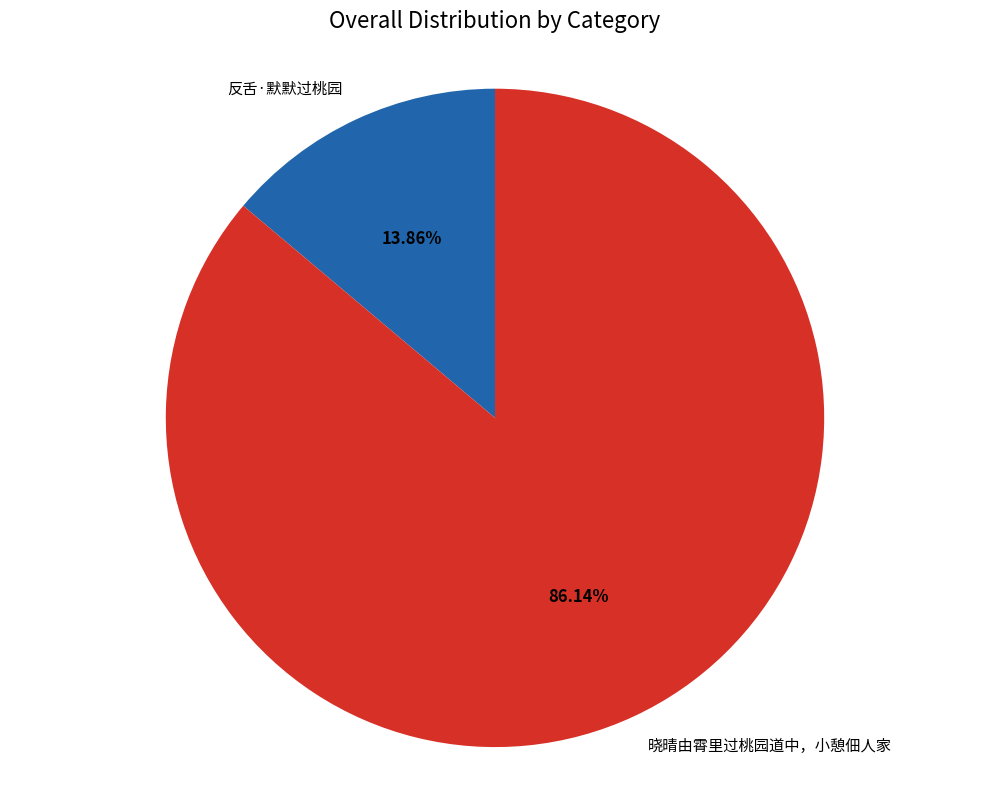

Between 晓晴由霄里过桃园道中，小憩佃人家 and 反舌·默默过桃园, which is larger?

晓晴由霄里过桃园道中，小憩佃人家